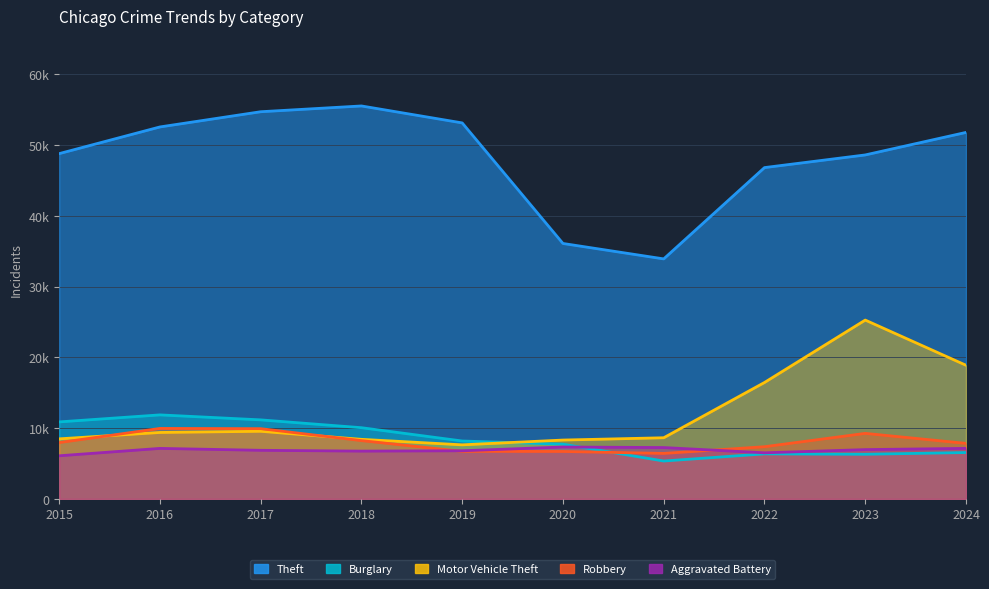

Which category has the highest value in the Theft series?

2018